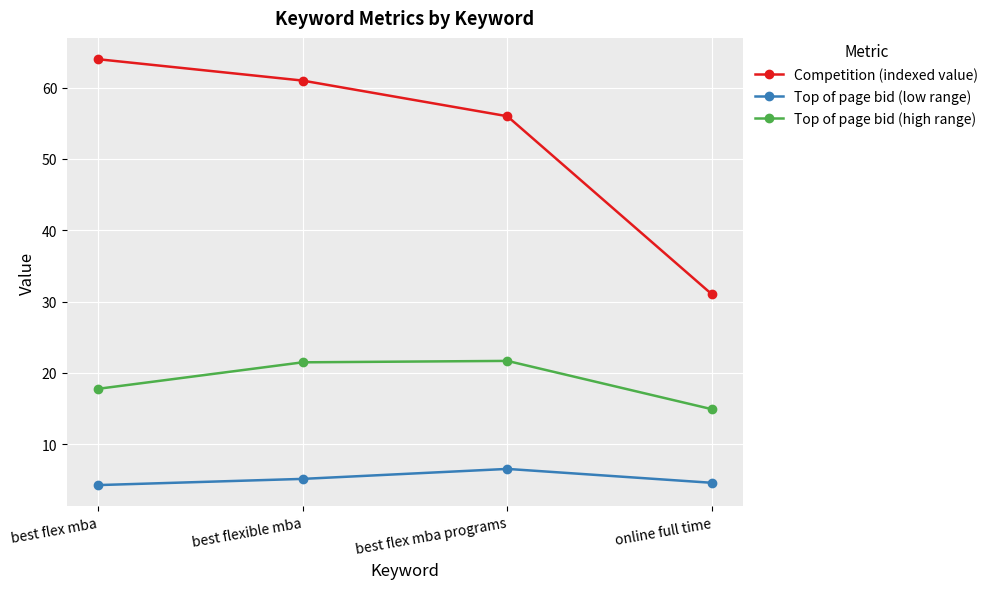

What is the lowest value of the Top of page bid (low range) series?

4.3